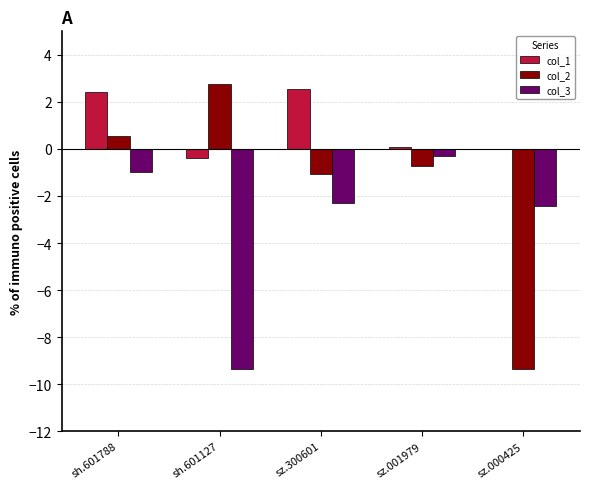

Are the bars horizontal?

No